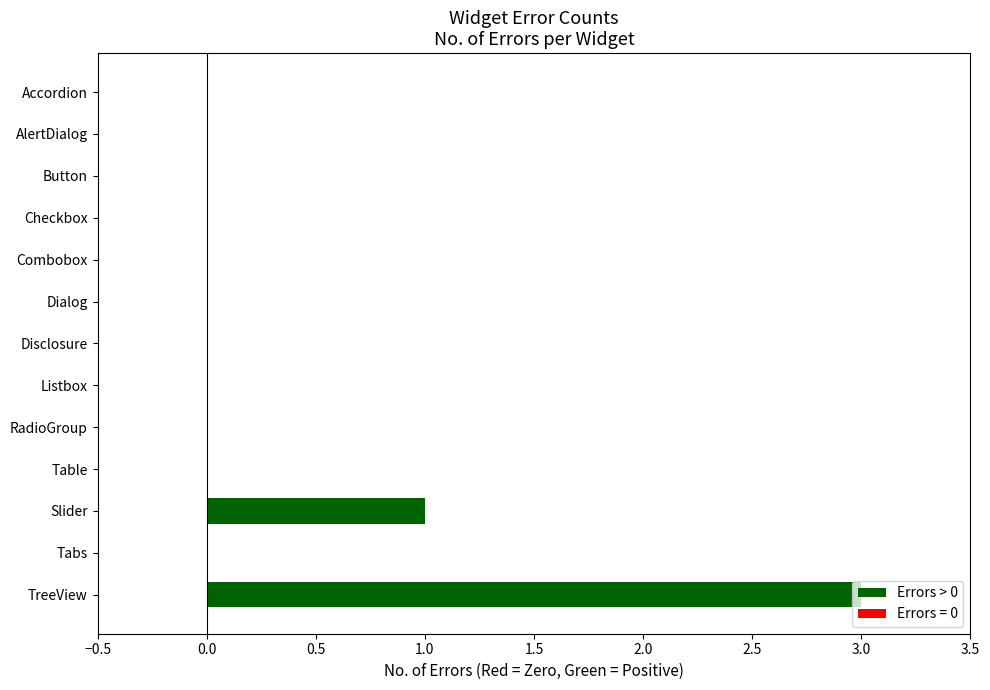

Is it true that the value at Disclosure is 2?

False